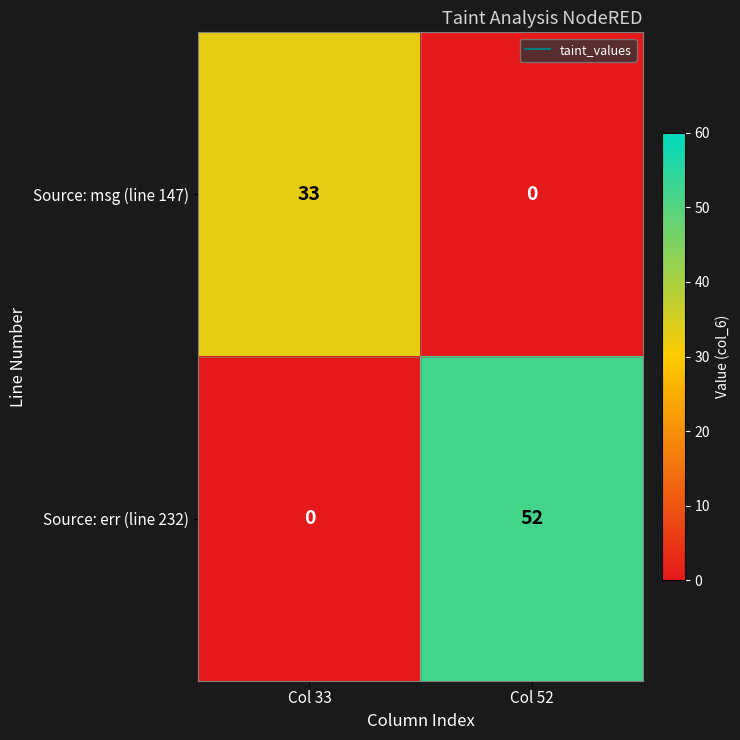

What is the greatest value displayed?

52